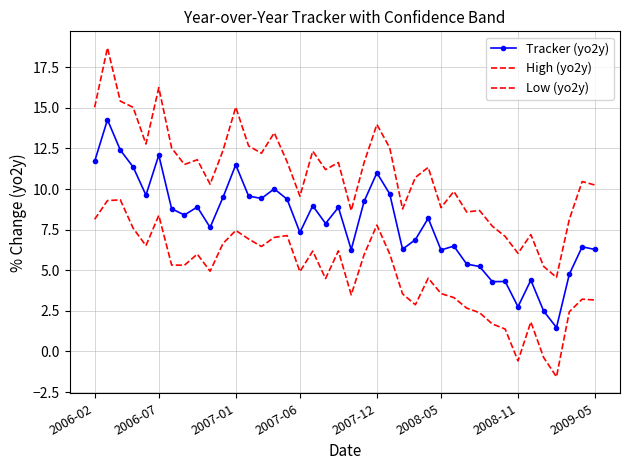

What are all the series names shown in the legend?

Tracker (yo2y), High (yo2y), Low (yo2y)